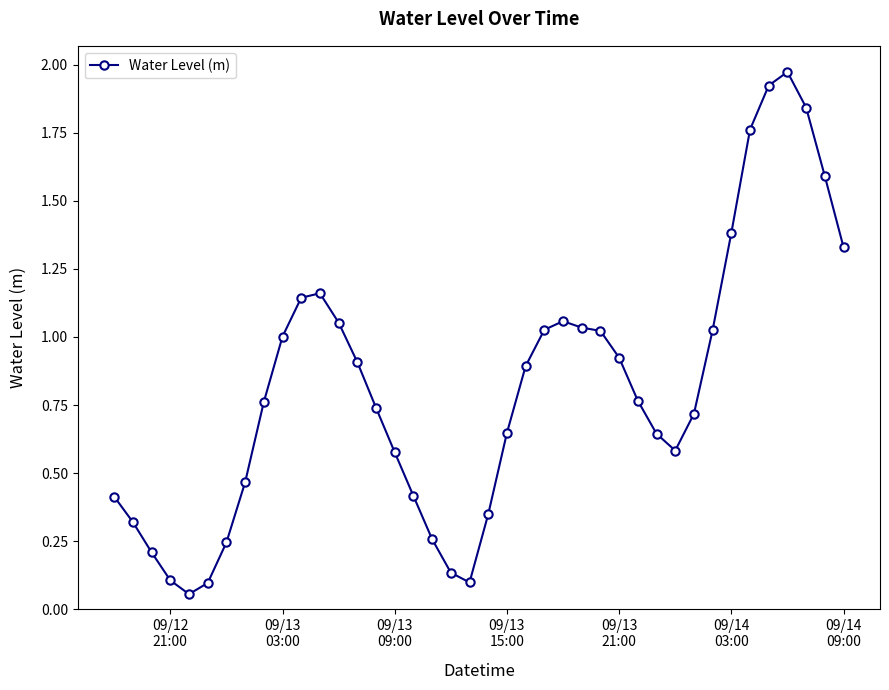

What is the sum of all values?

32.7